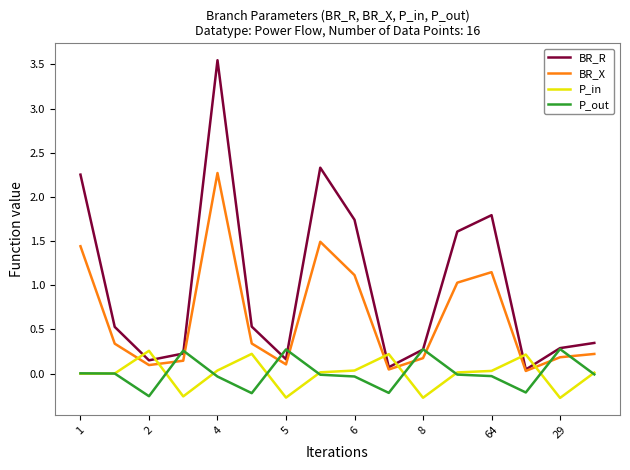

After their last crossing, which series has the higher values: P_in or BR_R?

BR_R